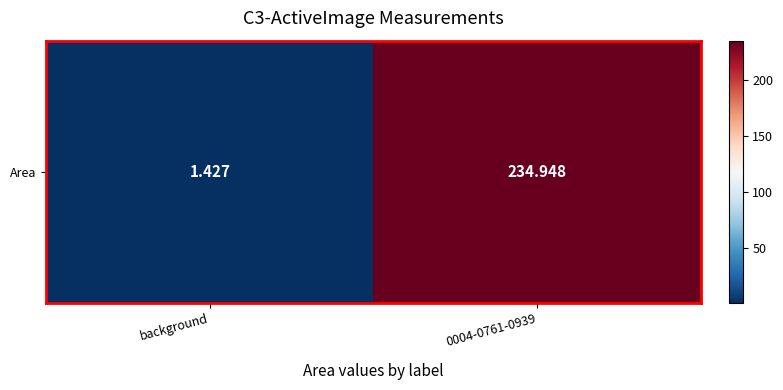

The chart shows a value of 1.4 at background. True or false?

True